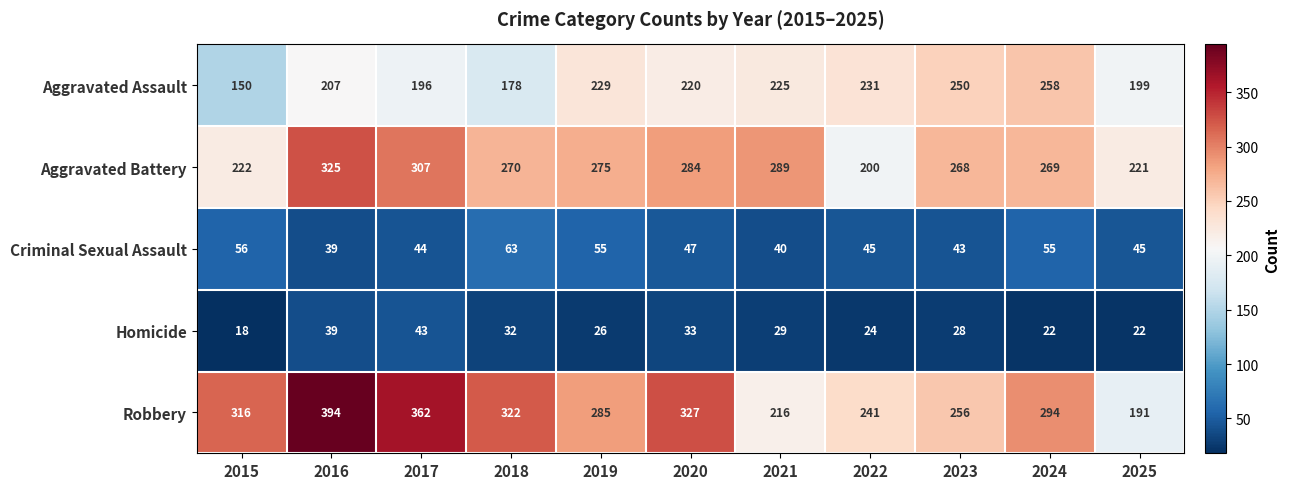

Where is Aggravated Battery nearest to the value 262?

2023